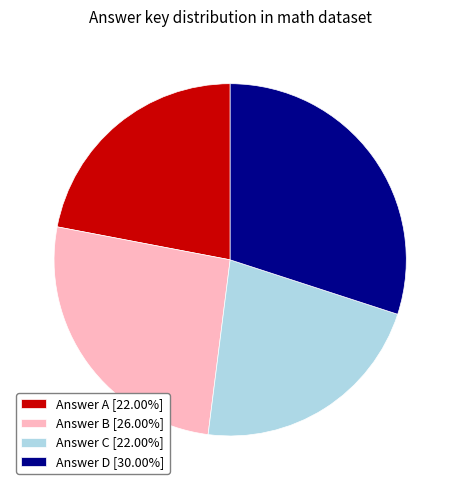

Approximately how many times larger is the value at Answer C [22.00%] compared to Answer D [30.00%]?

0.7